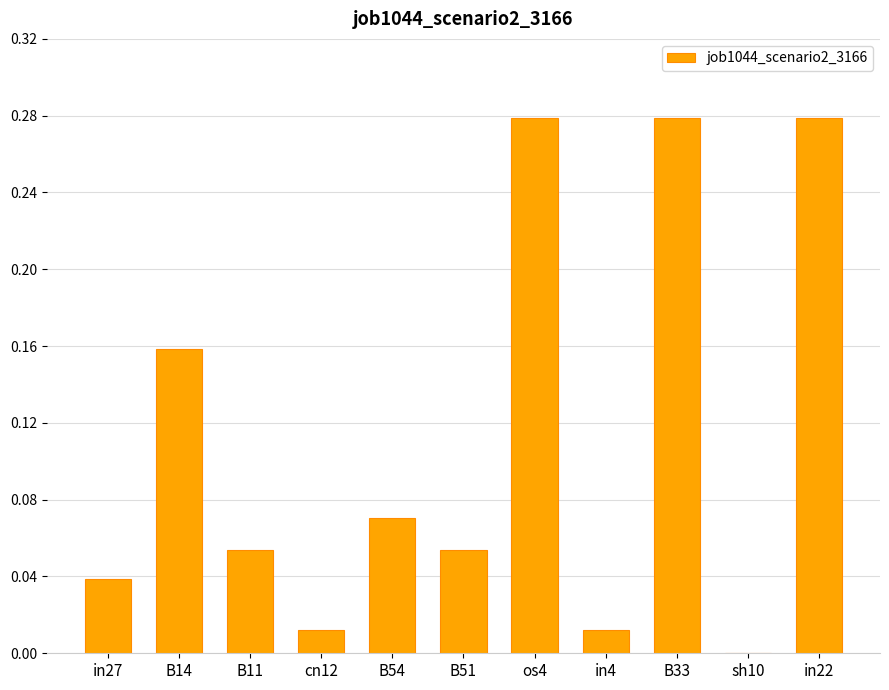

What is the change in value from B51 to B33?

+0.2